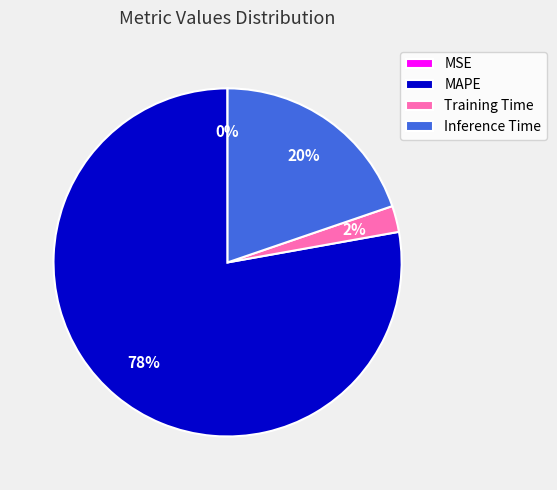

To the nearest percent, what portion does MAPE represent?

78%